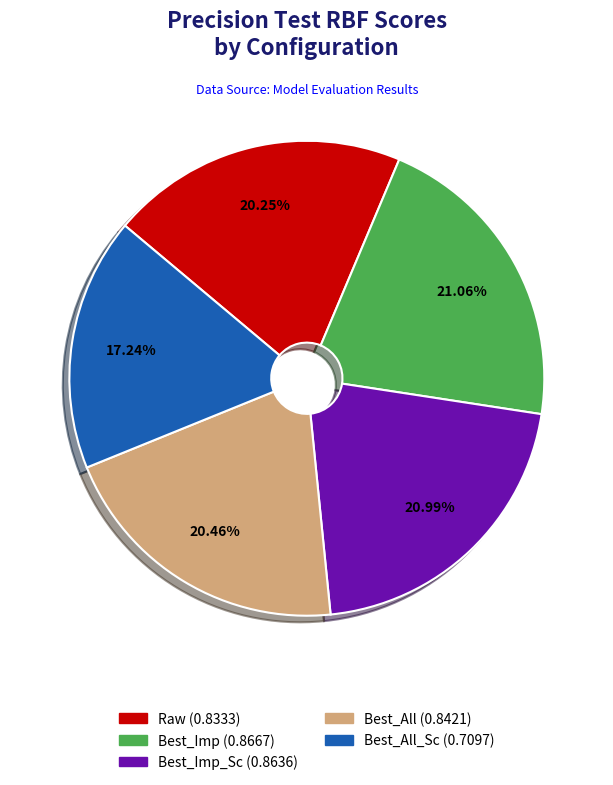

Is there a majority slice in this chart?

No